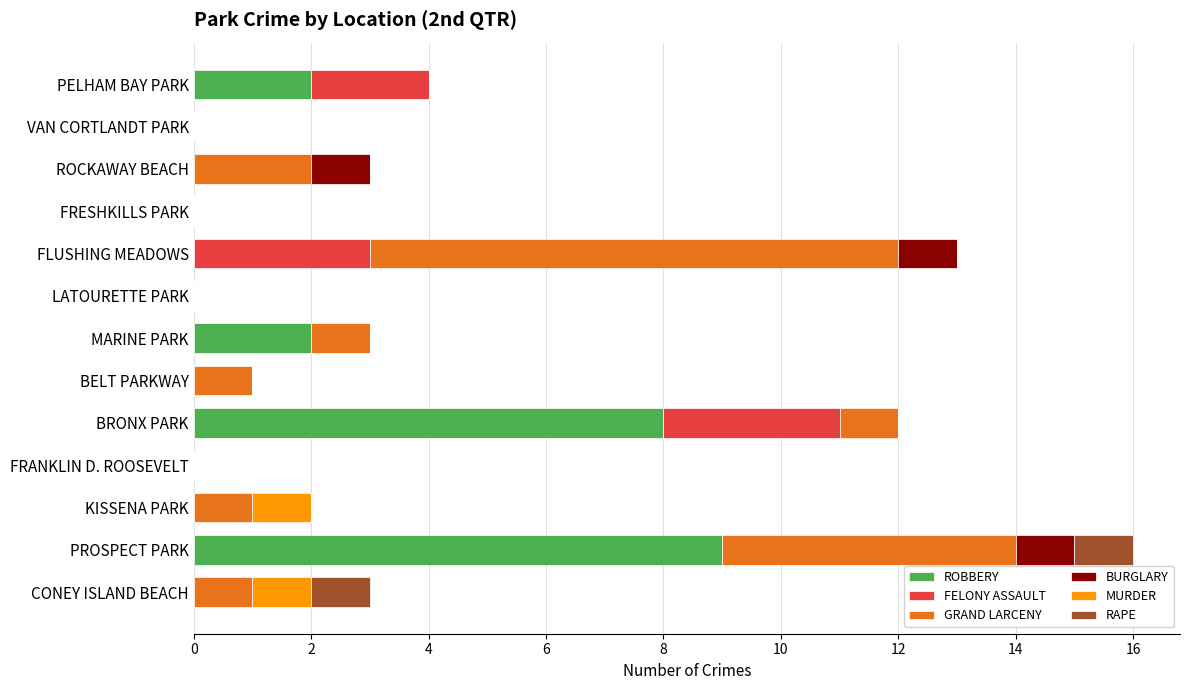

What is the maximum value for ROBBERY?

9